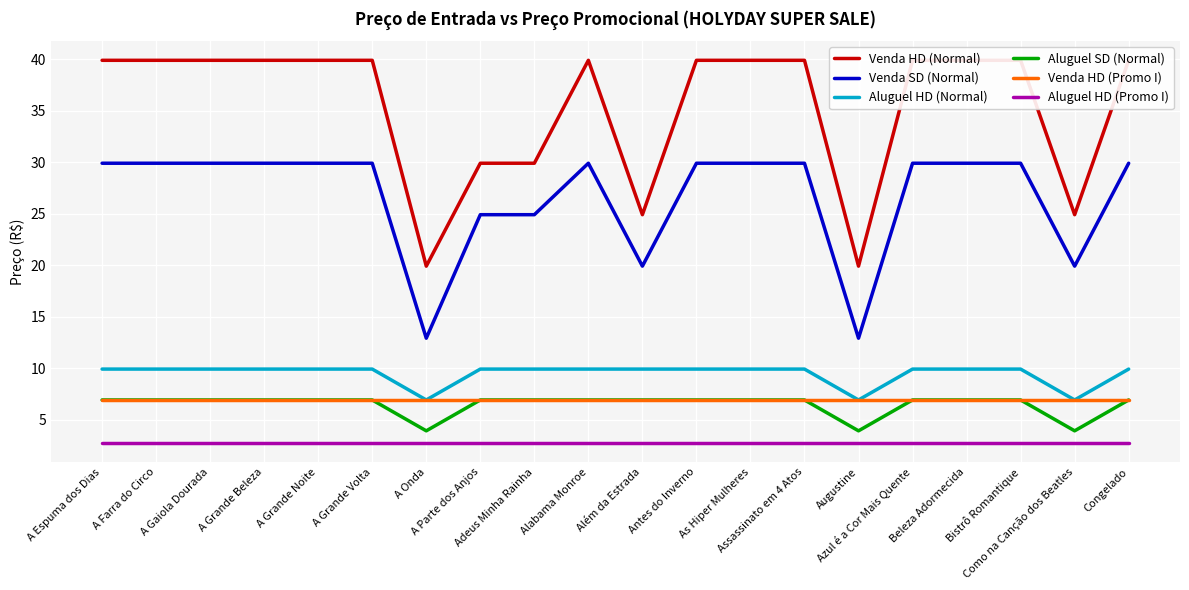

What is the maximum value shown in the chart?

39.9